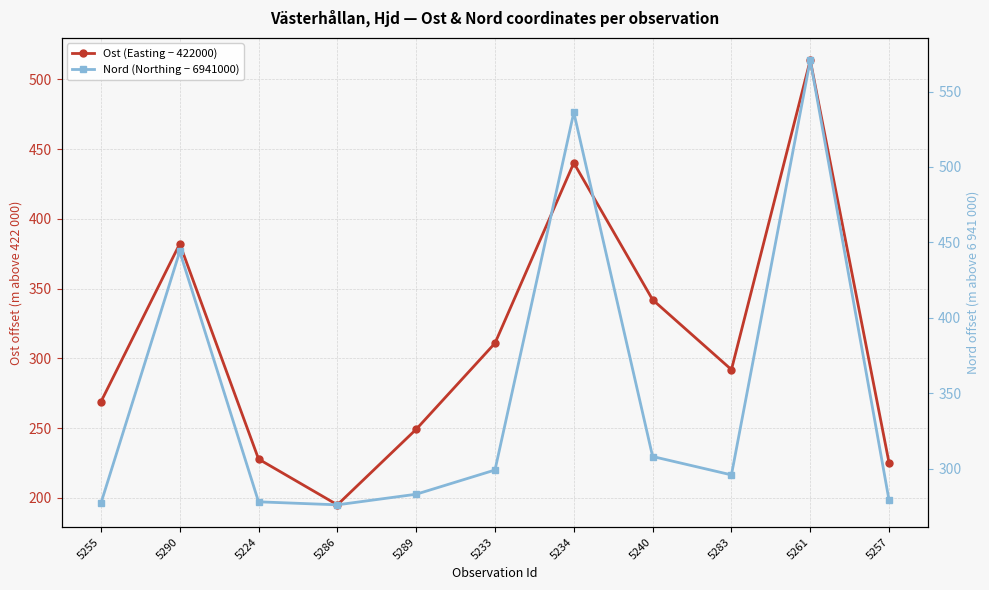

What is the highest value of the Nord (Northing − 6941000) series?

570.8